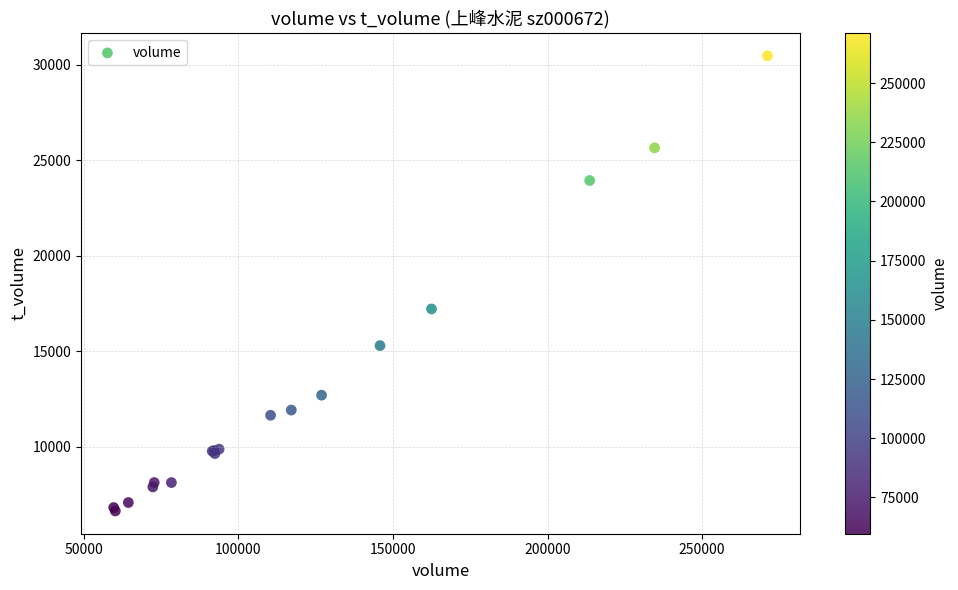

What Y value in the scatter plot is closest to 18560?

17221